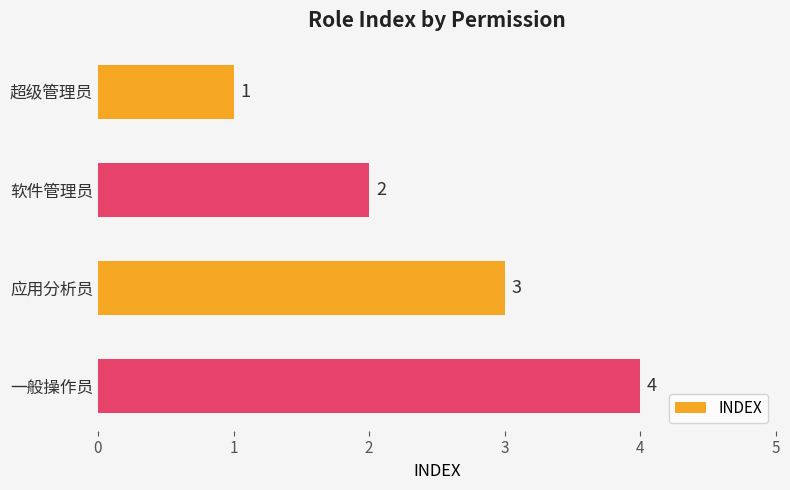

Count the values in the range 2 to 4.

3